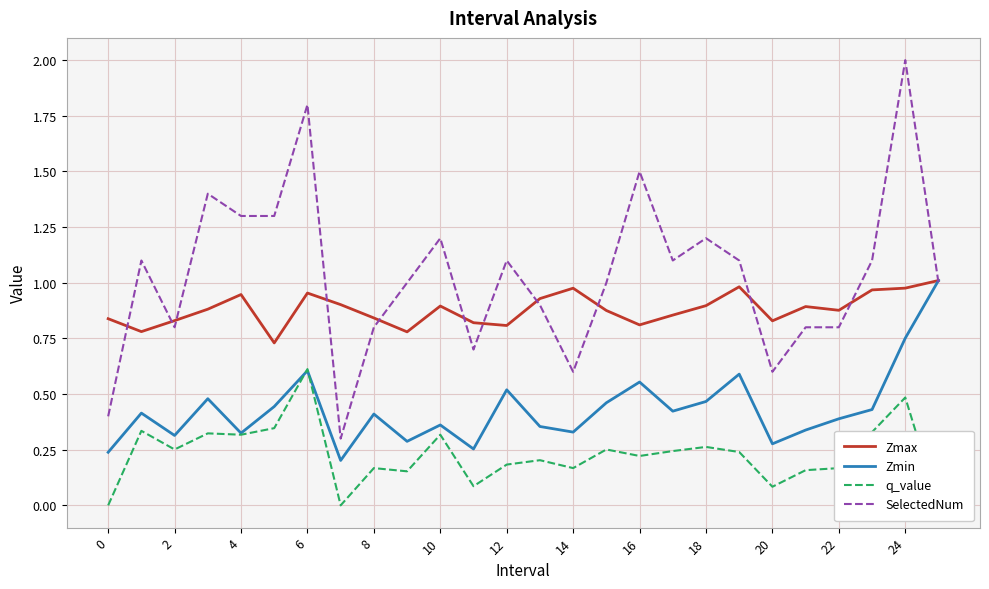

List the series in order of their peak value, lowest first.

q_value, Zmax, Zmin, SelectedNum